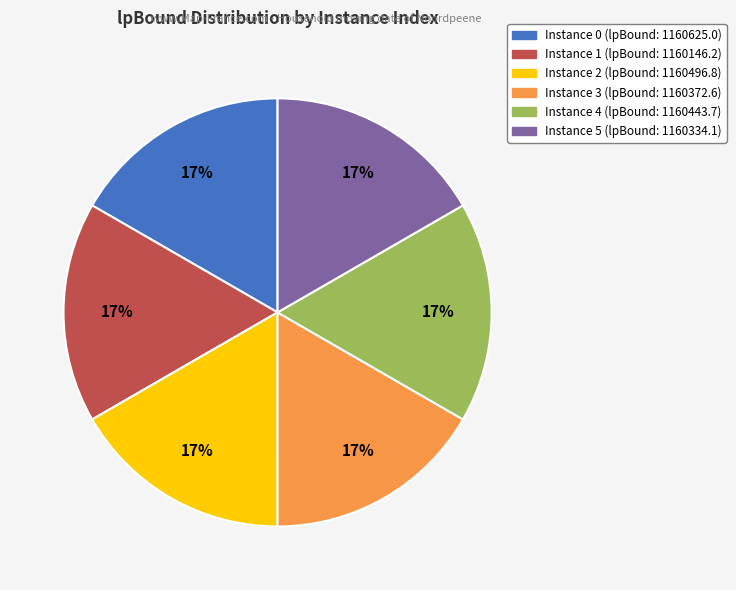

Does any single category account for the majority?

No